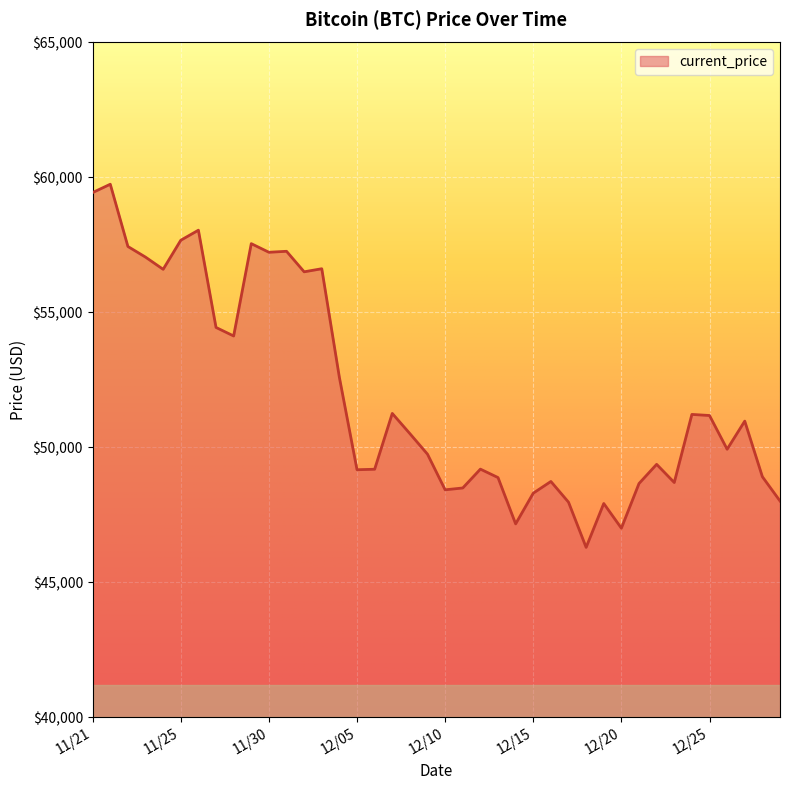

What is the smallest value displayed?

46296